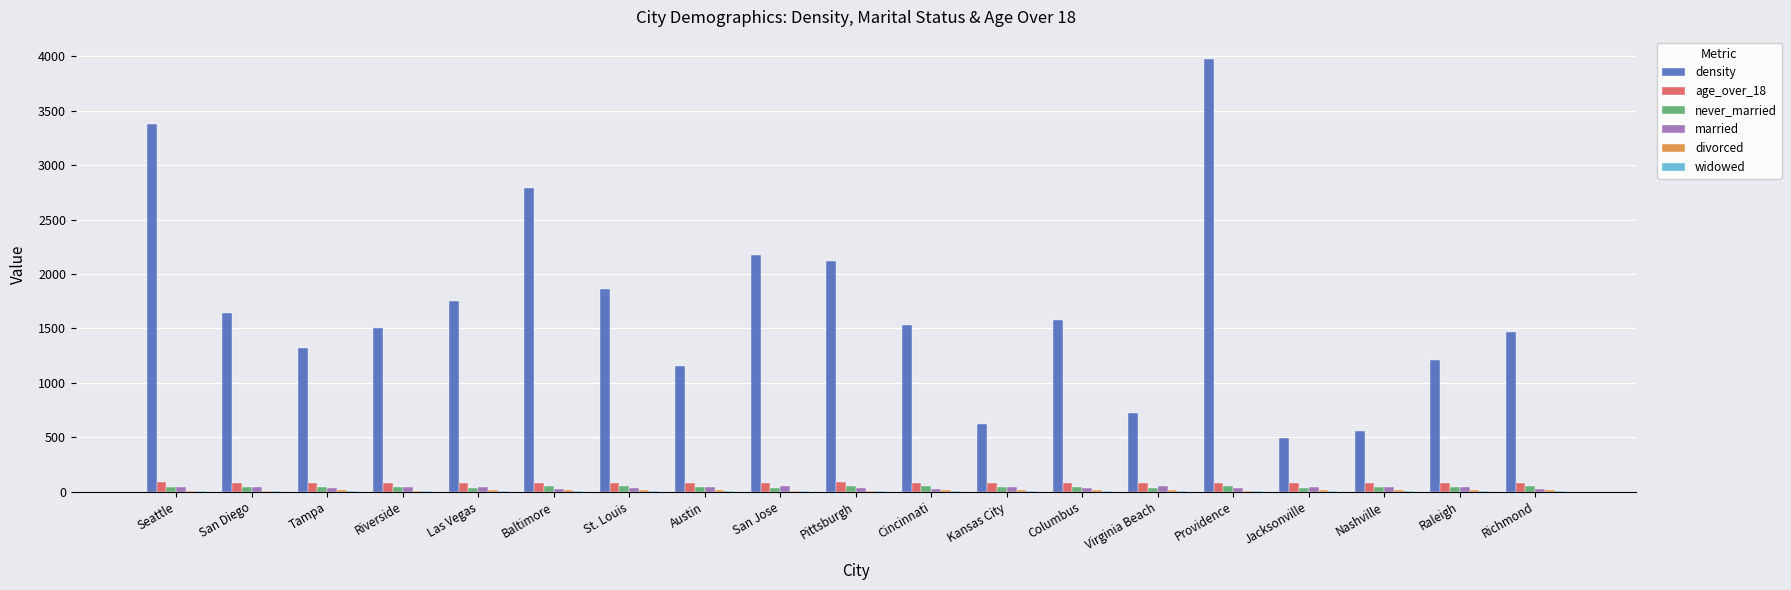

Which series has the largest total across all categories?

density